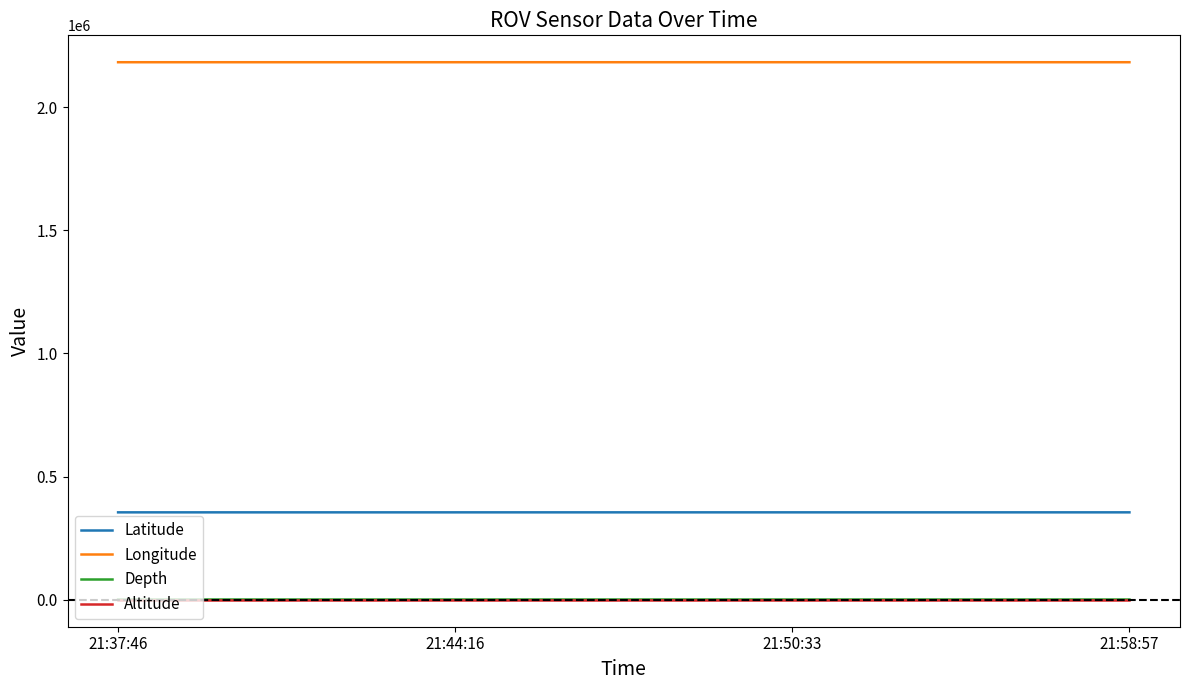

The value of Latitude at 21:44:16 is 631872.7. True or false?

False